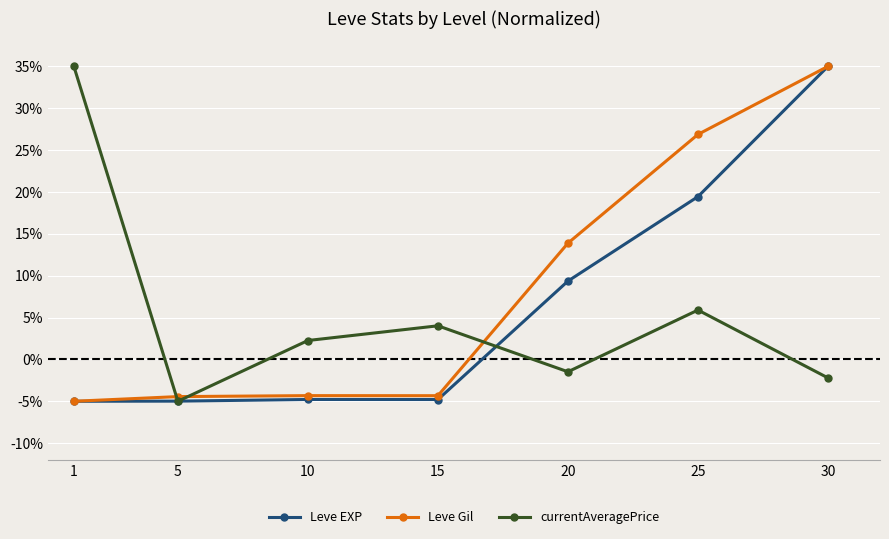

True or false: Leve Gil and currentAveragePrice cross at least once.

True